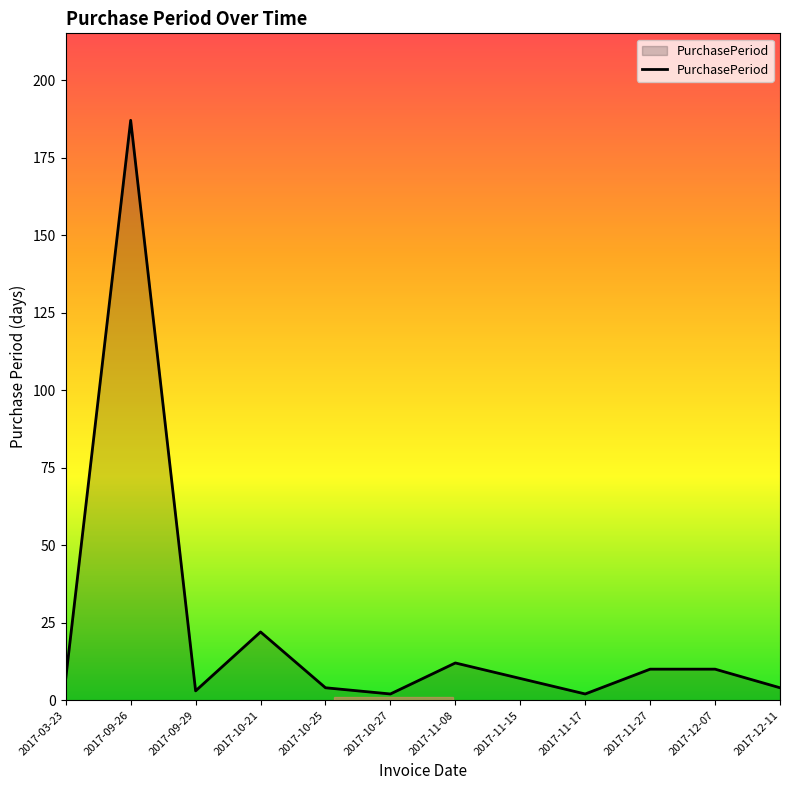

What position from the left is 2017-11-08?

7